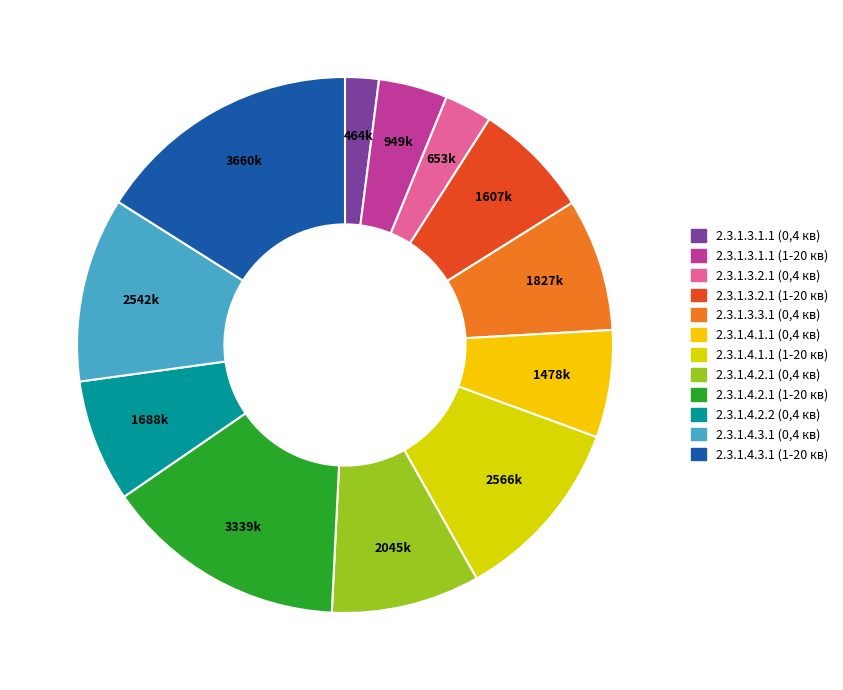

How many slices are in this pie chart?

12